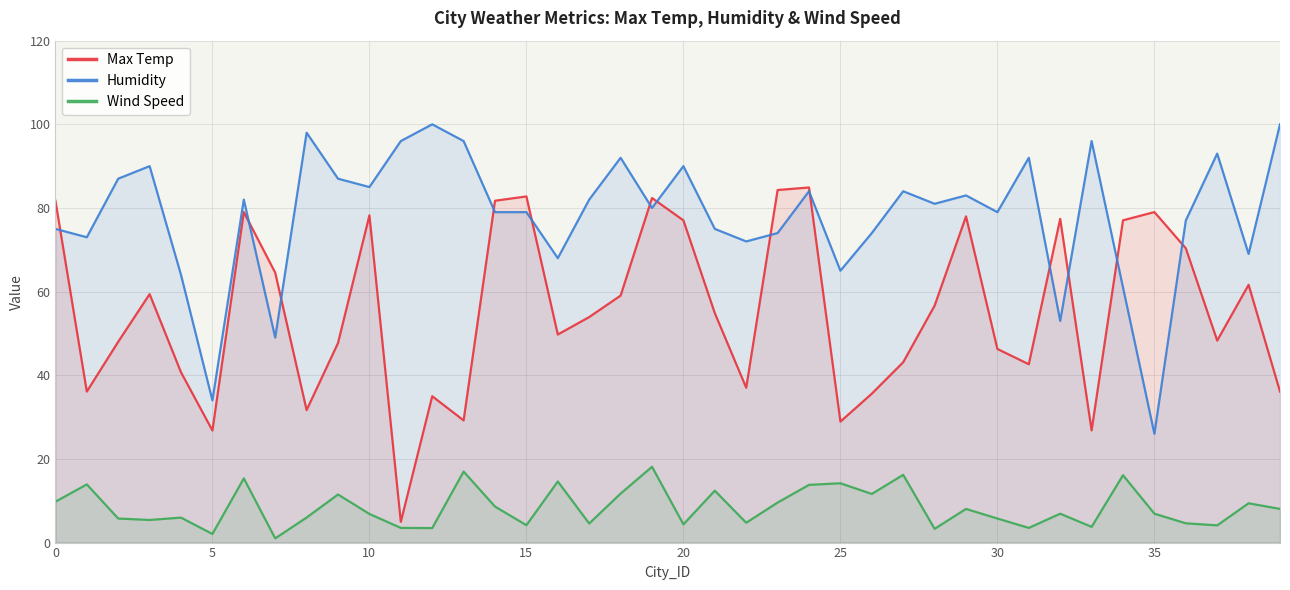

Is it true that Humidity equals 103.6 at 30?

False